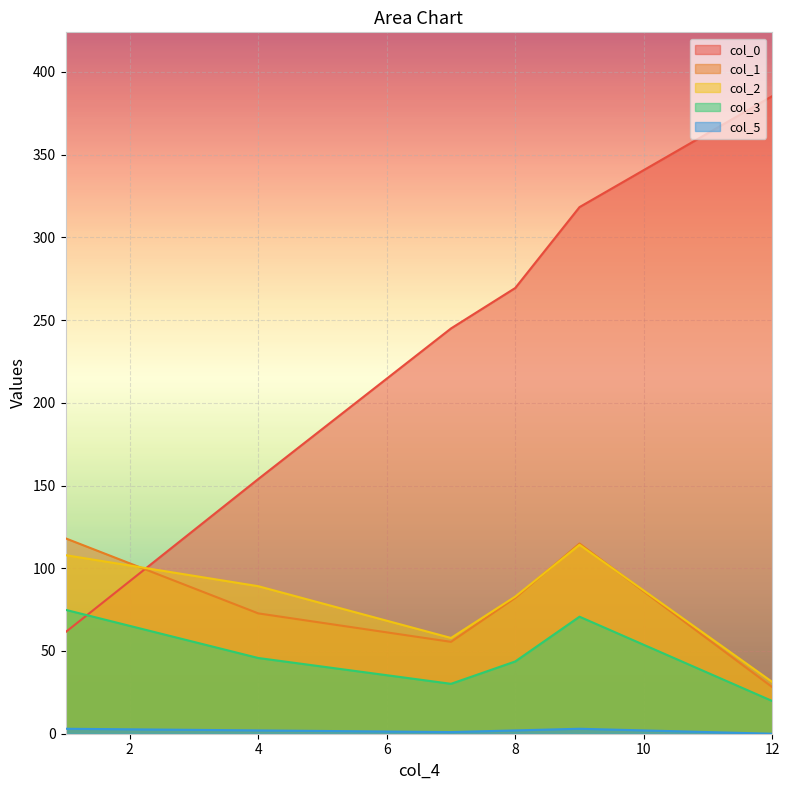

Which series has the largest total across all categories?

col_0